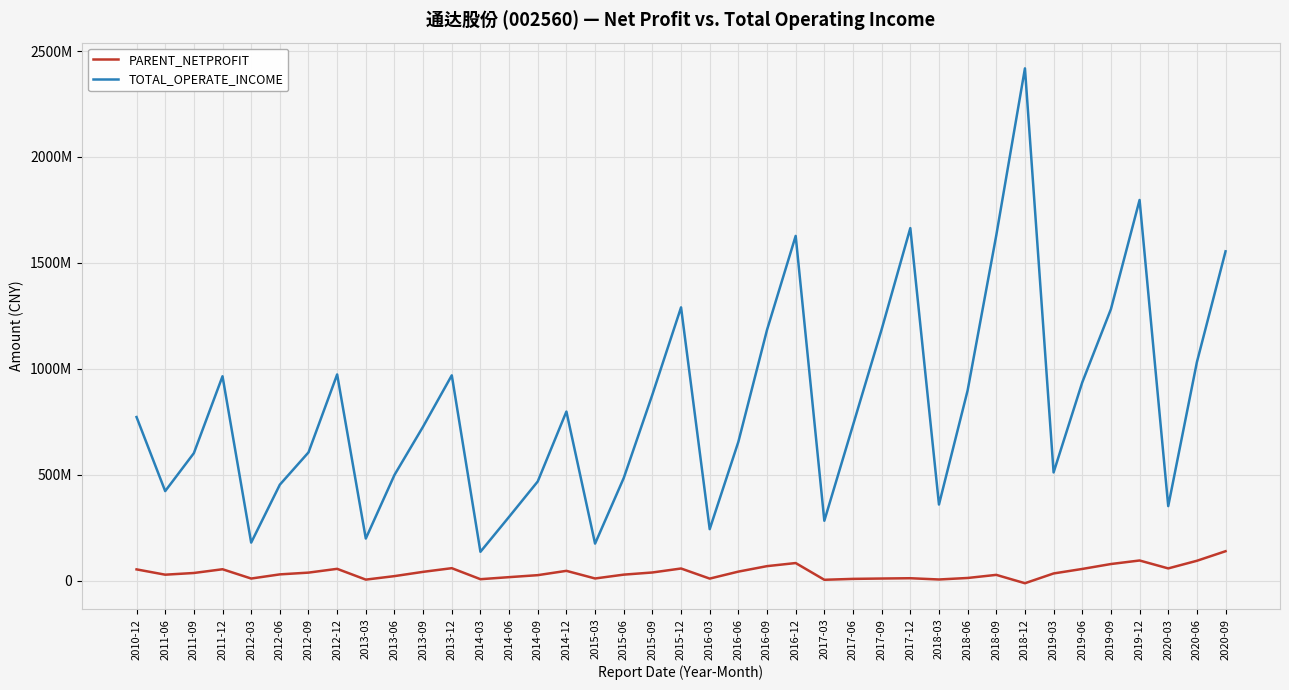

What is the average value of the TOTAL_OPERATE_INCOME series?

827118103.3